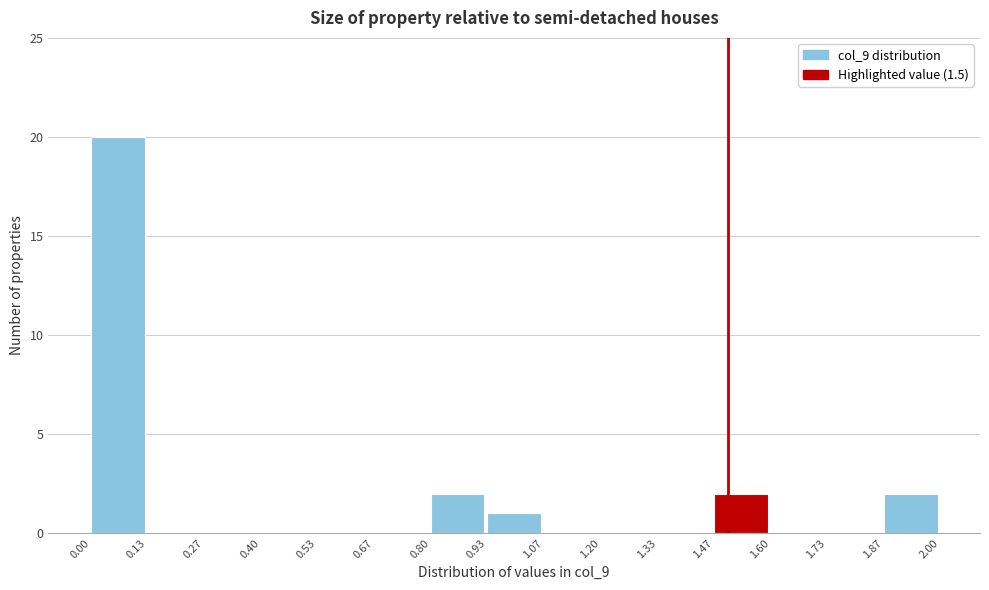

How tall is the bar that spans 1.47 to 1.60 on the x-axis? The values are not printed on the chart, so give them approximately, as read against the axis.

2